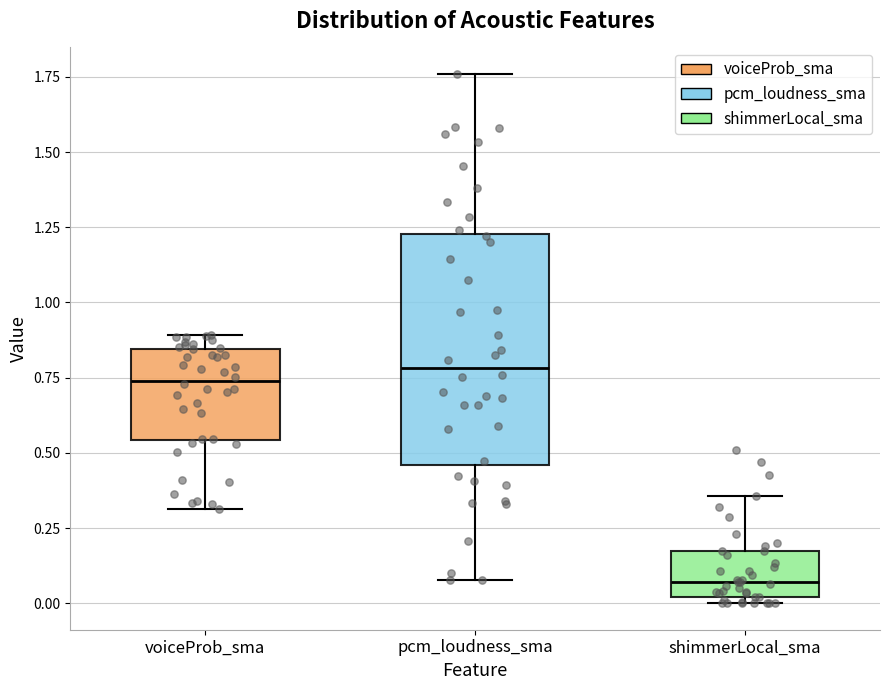

Reading left to right, transcribe this box plot: for each box, give where its median line is, the range the box spans, and where its two whiskers end, as read against the y-axis. The values are not printed on the chart, so give them approximately, as read against the axis.

voiceProb_sma: median 0.75, box 0.55 to 0.85, whiskers 0.30 to 0.90
pcm_loudness_sma: median 0.80, box 0.45 to 1.25, whiskers 0.10 to 1.75
shimmerLocal_sma: median 0.05, box 0.00 to 0.15, whiskers 0.00 (just below the box's lower edge) to 0.35